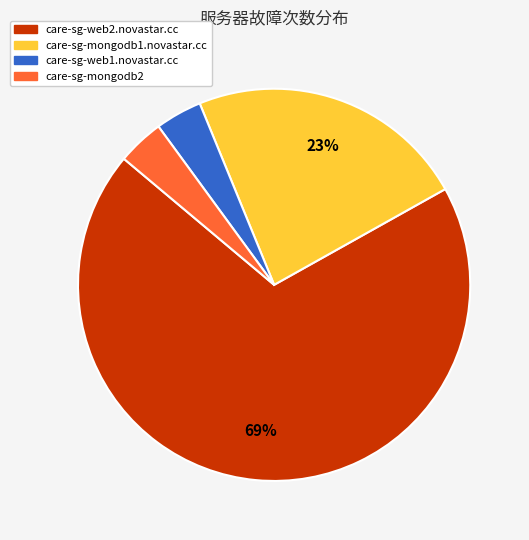

Is there a majority slice in this chart?

Yes